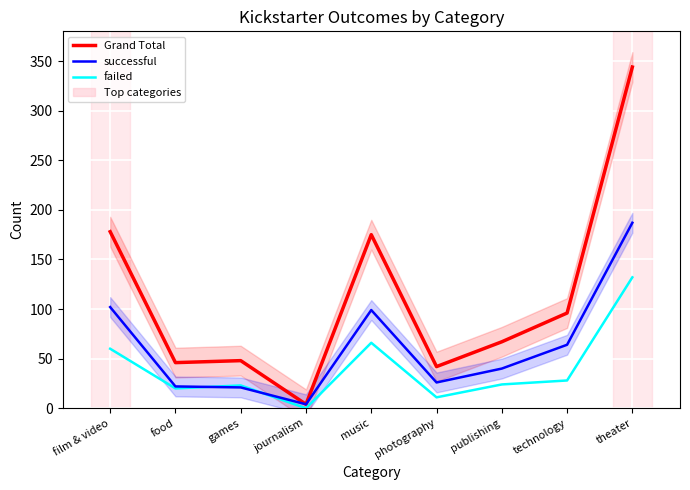

At how many categories does at least one series exceed 37?

8